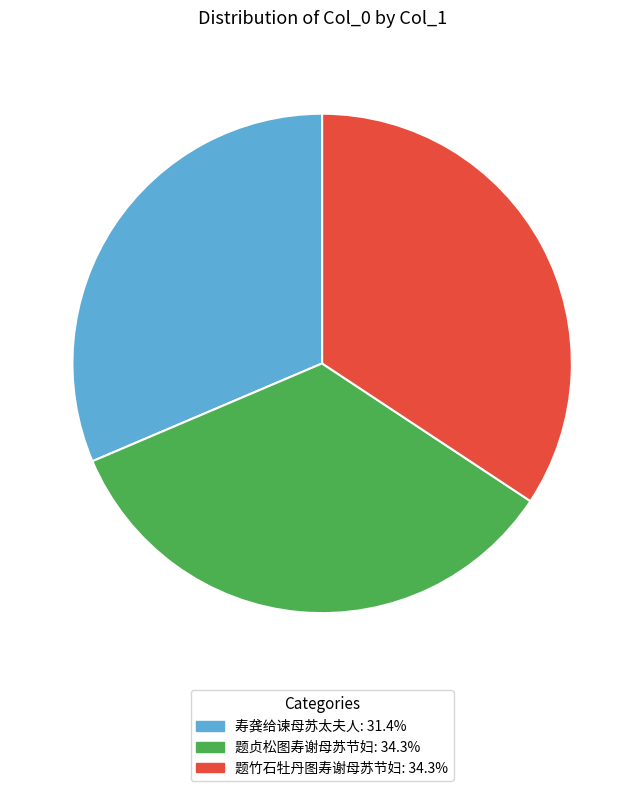

What is the ratio of the value at 题竹石牡丹图寿谢母苏节妇 to the value at 寿龚给谏母苏太夫人?

1.1